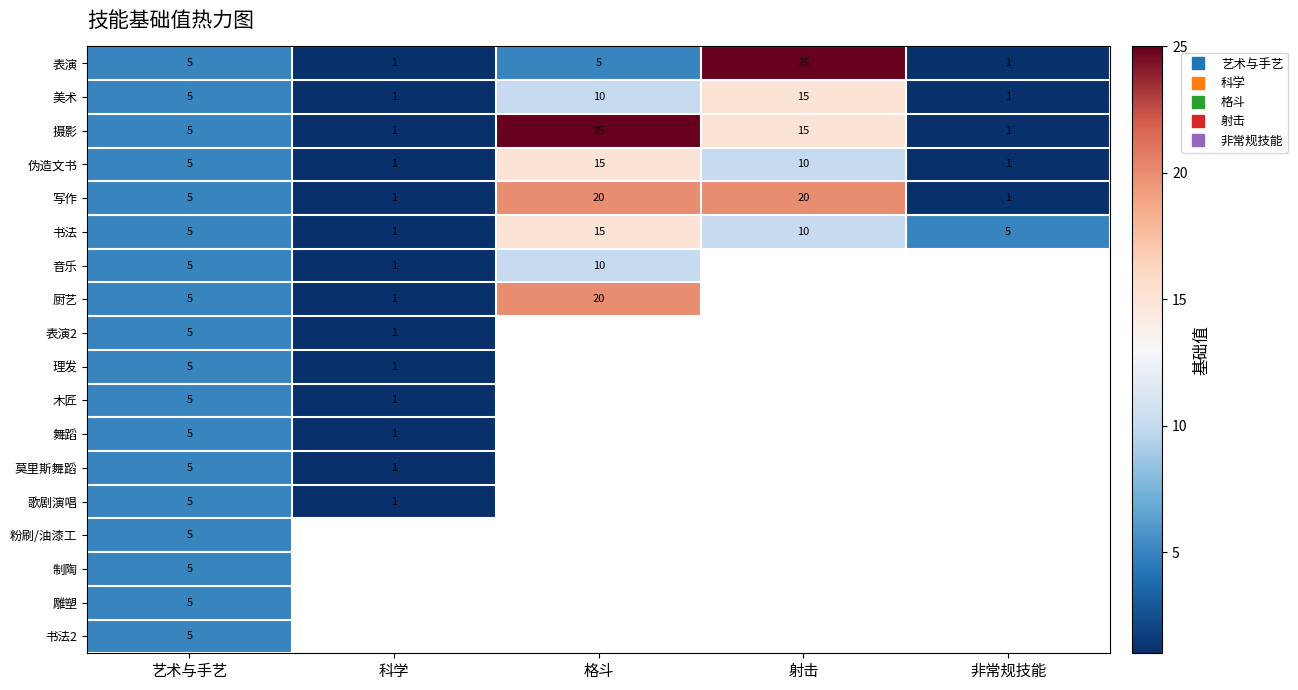

What is the spread (max minus min) of values at 格斗?

20.0